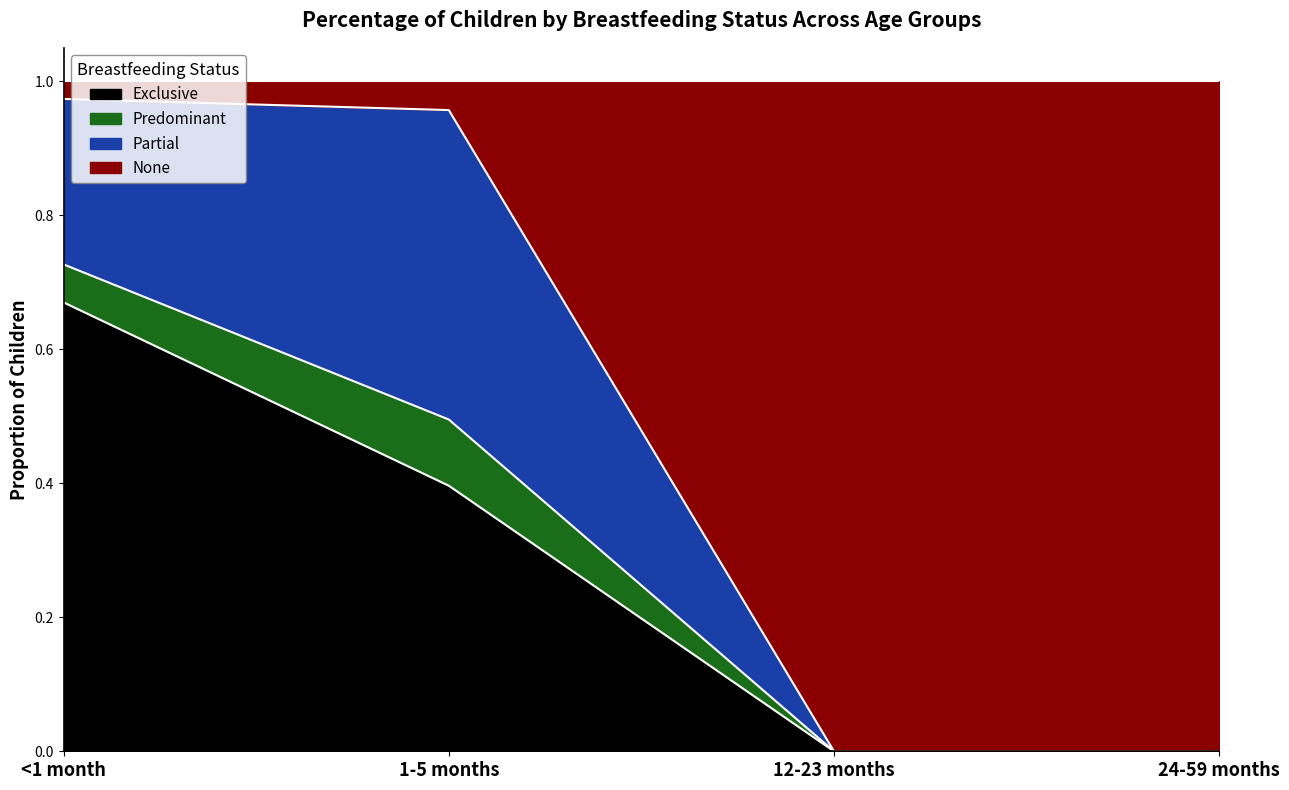

What is the total value across all series at 1-5 months?

1.0